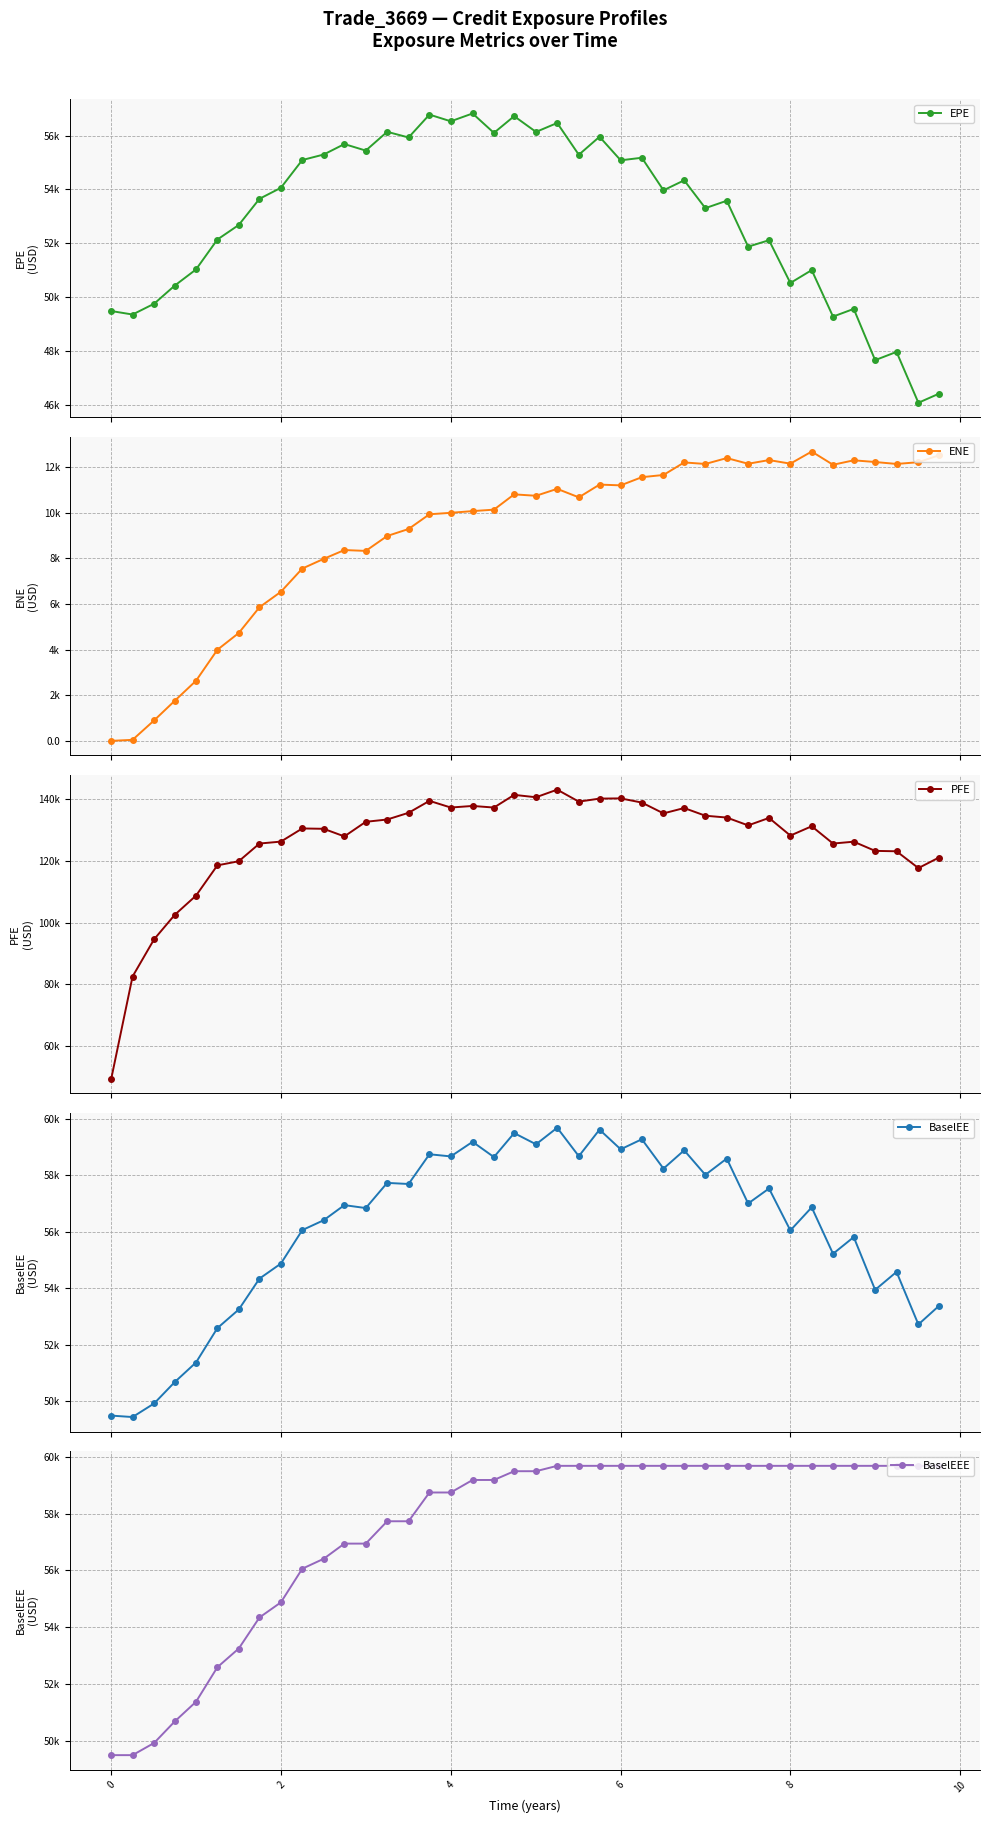

True or false: ENE and BaselEEE intersect in this chart.

False